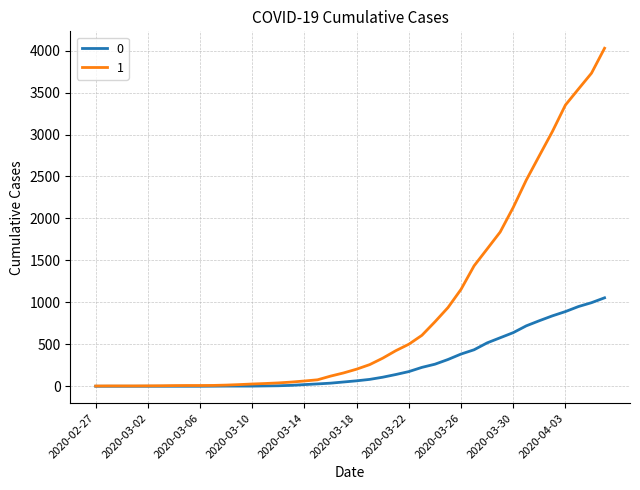

List the series in order of their overall mean, highest first.

1, 0